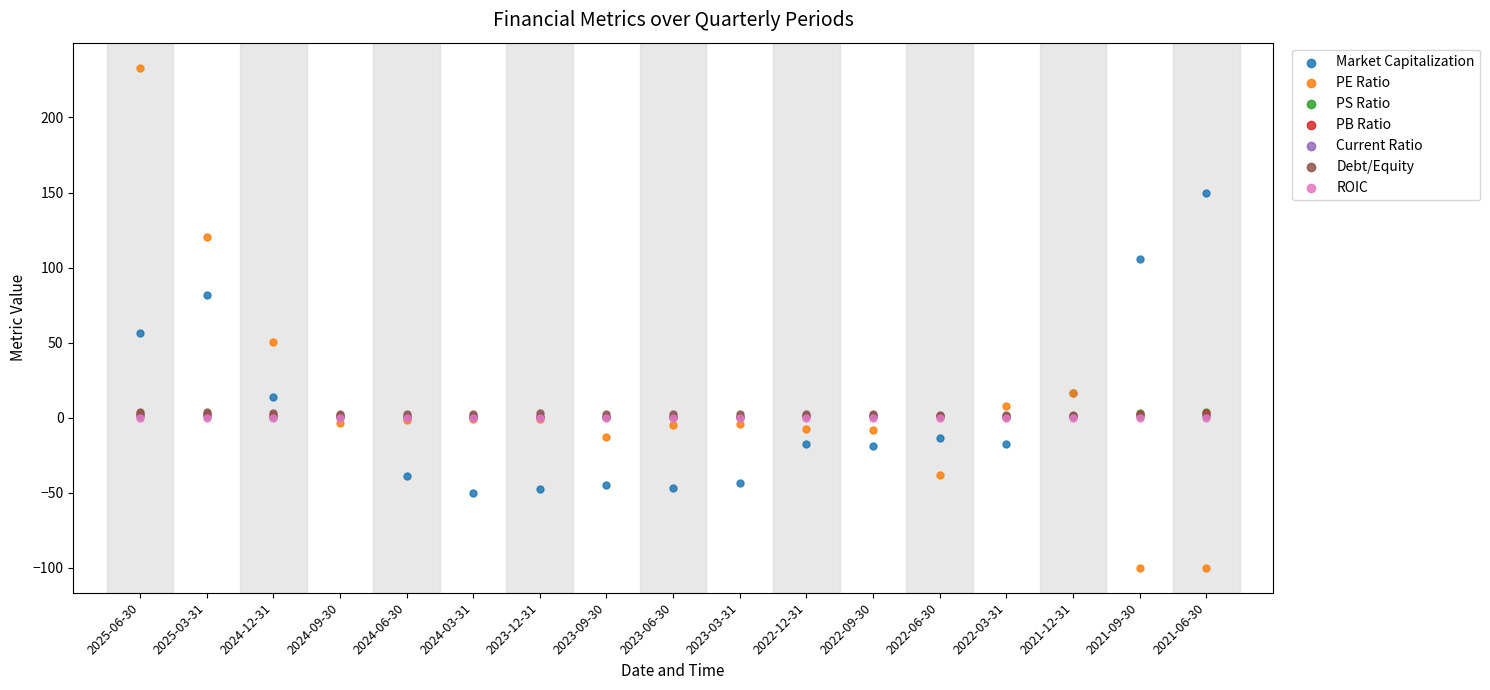

What are all the series names shown in the legend?

Market Capitalization, PE Ratio, PS Ratio, PB Ratio, Current Ratio, Debt/Equity, ROIC